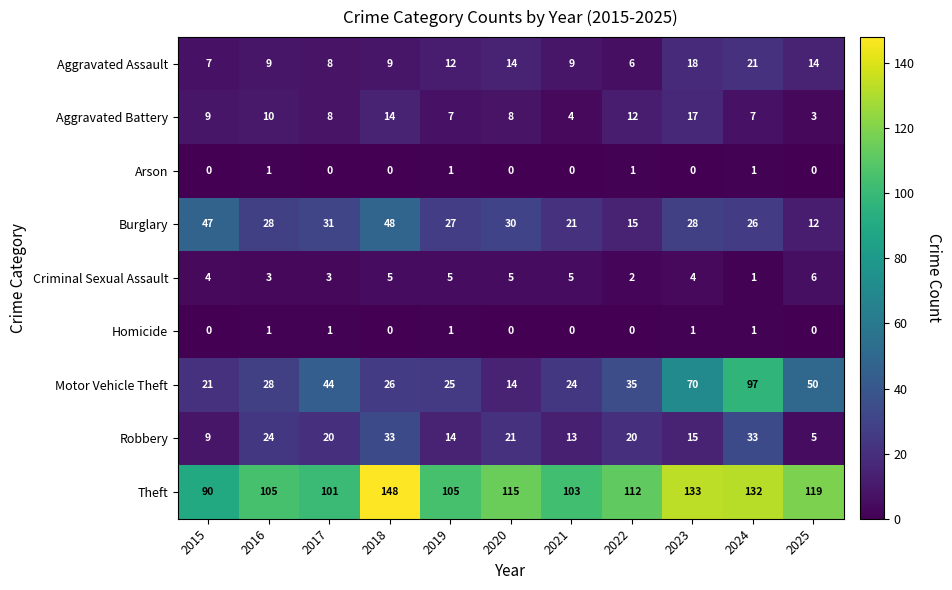

What is the sum of the Aggravated Assault values at 2022 and 2017?

14